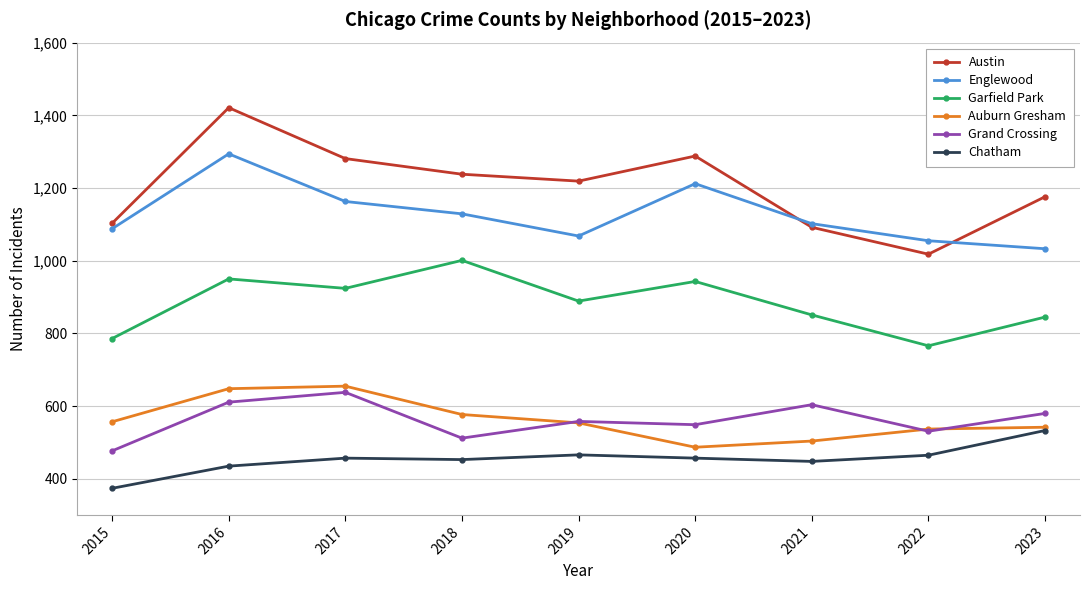

How many lines are shown in the chart?

6